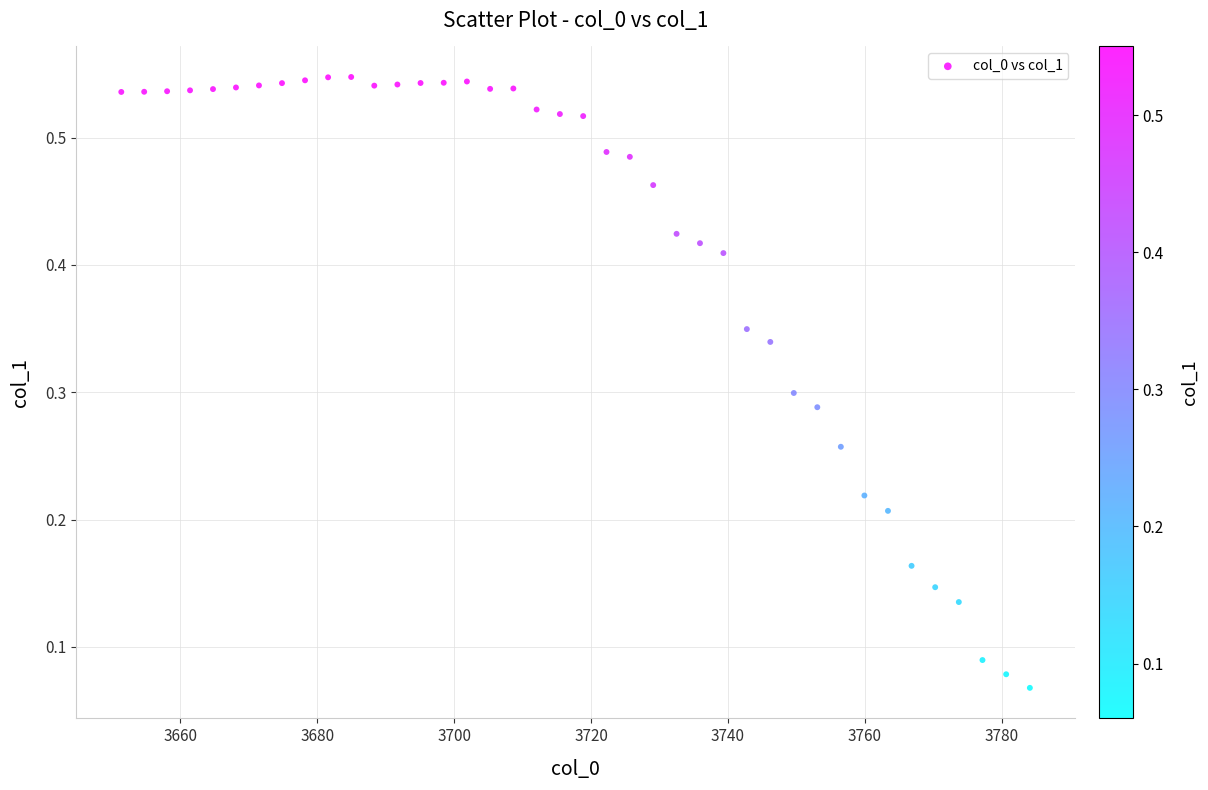

What is the range of X values (max minus min)?

132.7